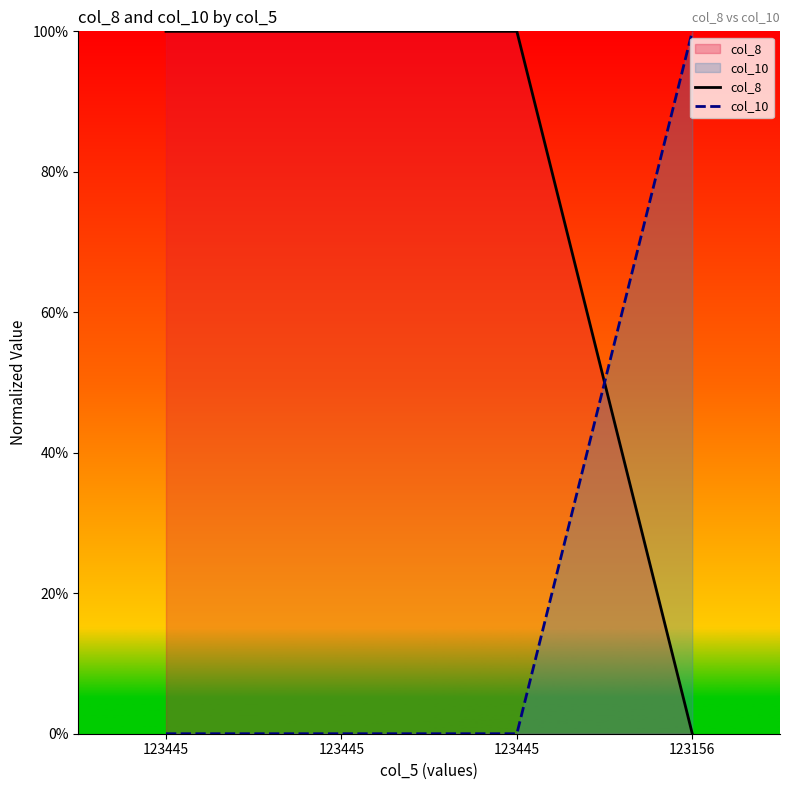

Which category has the highest value in the col_8 series?

123445